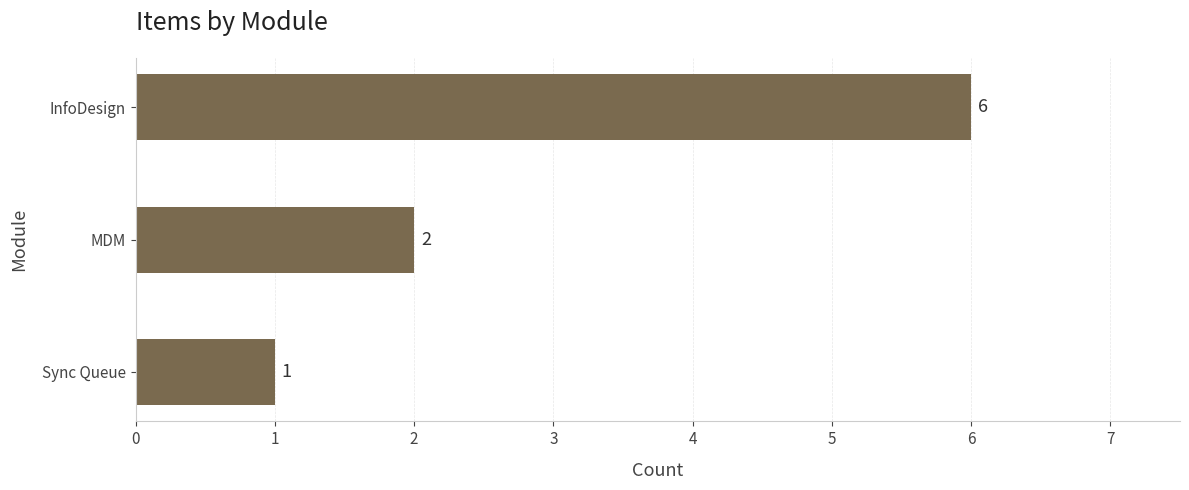

Reading bottom to top, what are all the values shown in this chart?

1	2	6